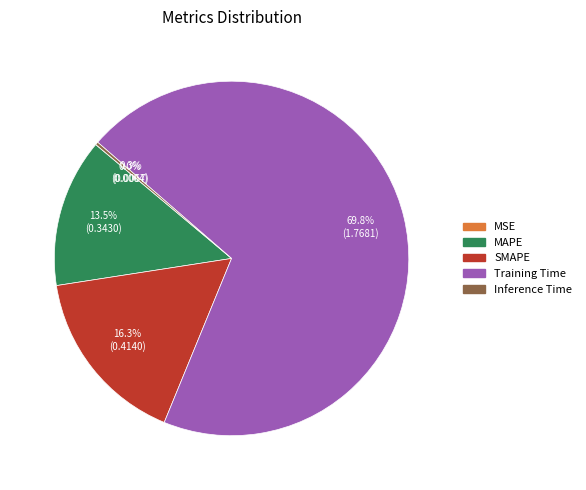

True or false: Training Time accounts for 70% of the total.

True